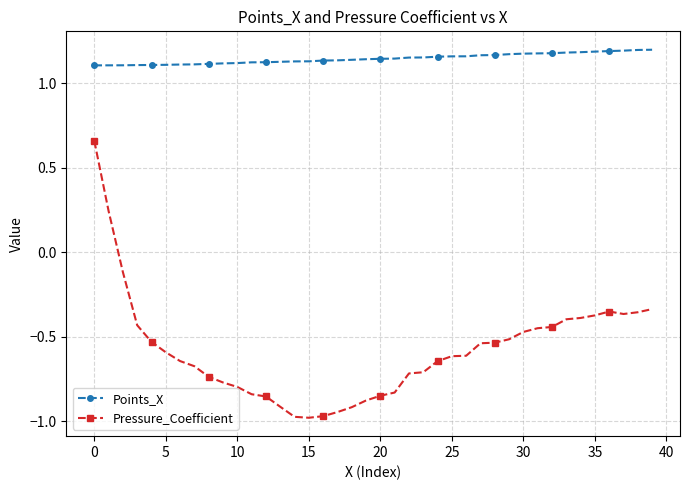

Which series has the largest total across all categories?

Points_X